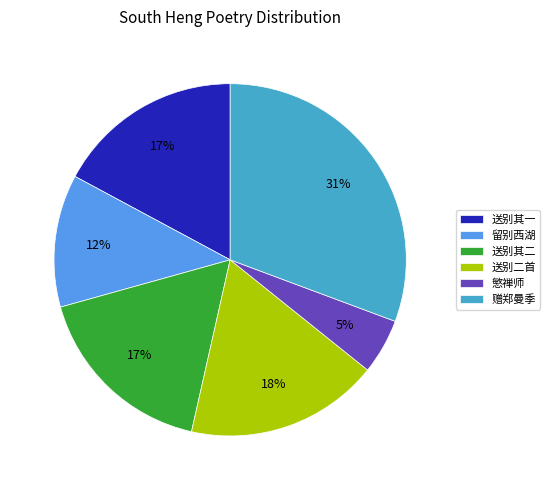

Count the number of slices in the pie.

6